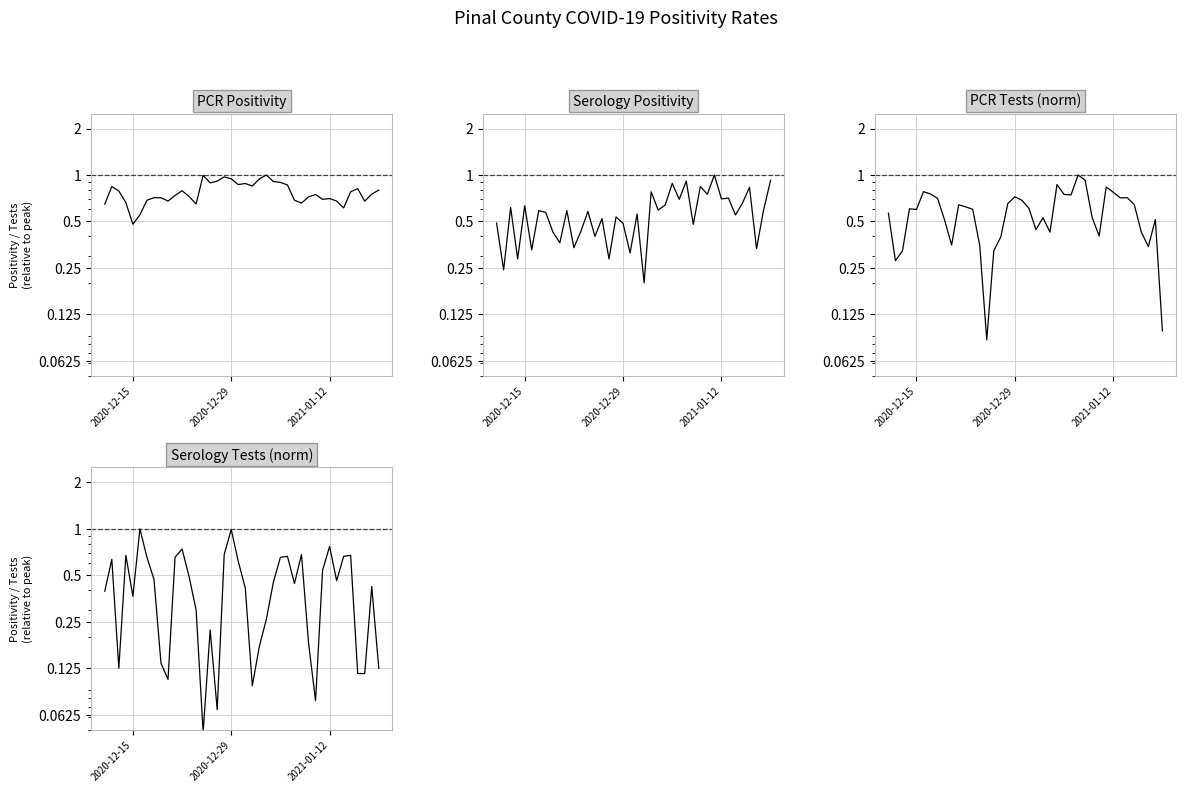

Does the chart display data point markers on the line(s)?

No